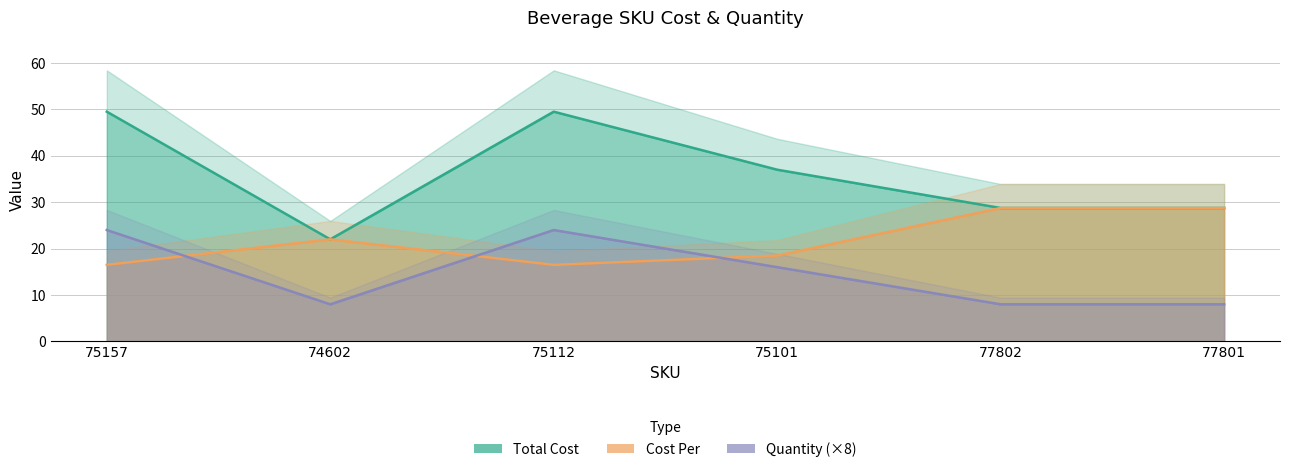

What is the label of the 3rd point from the right?

75101